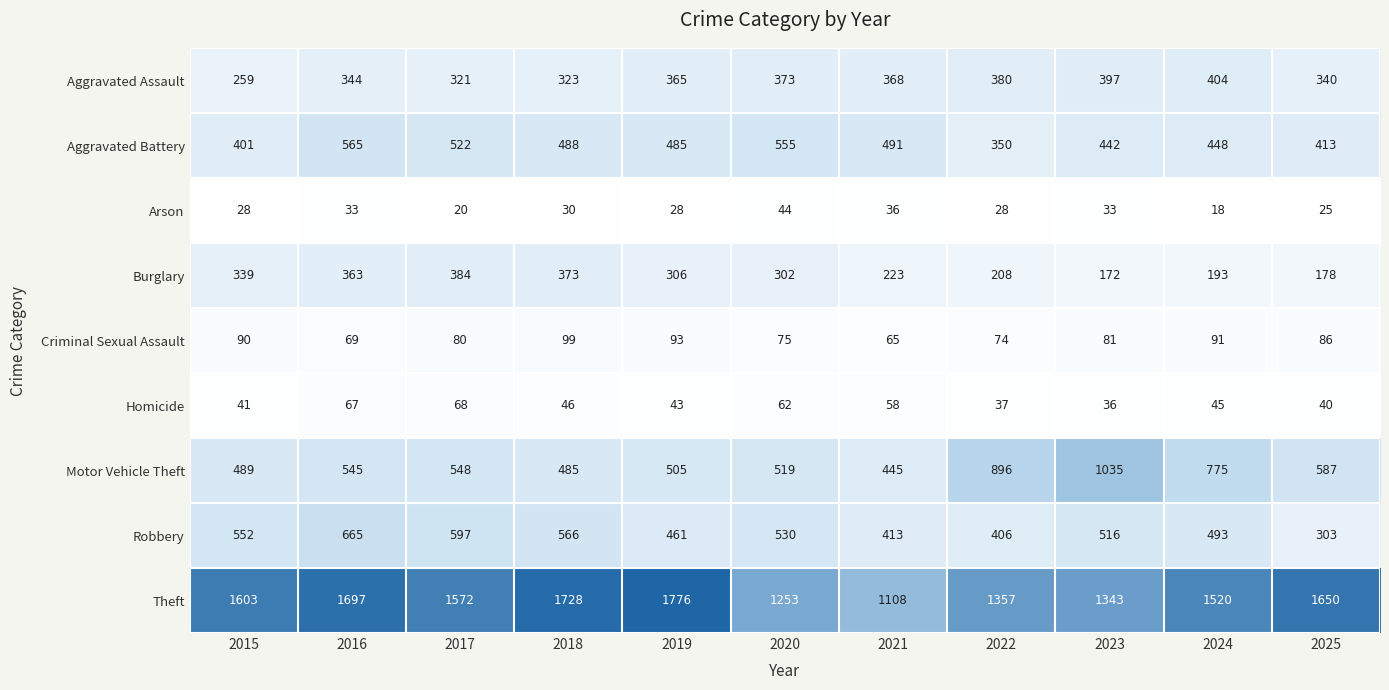

What is the difference between the maximum and minimum values in the Motor Vehicle Theft series?

590